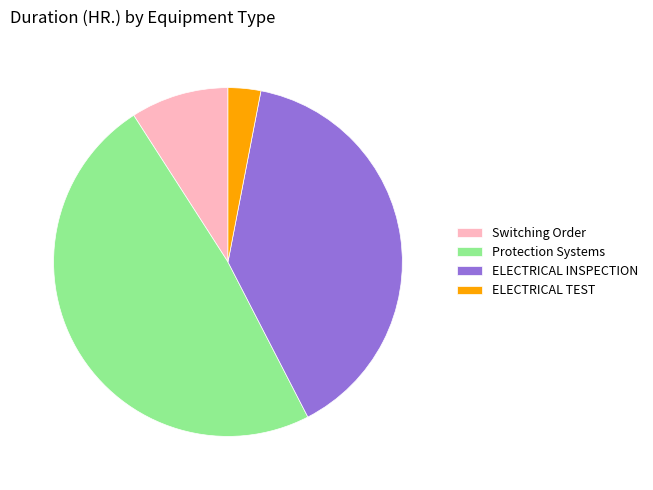

Is there any slice that represents more than half of the pie?

No